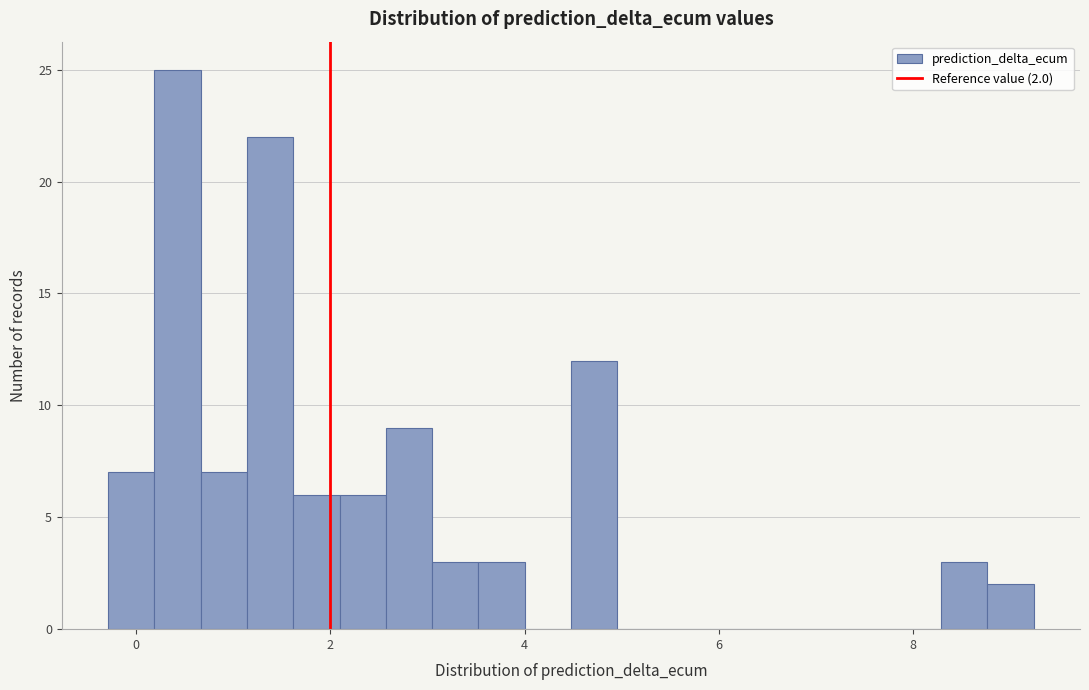

Read against the x-axis, roughly where is the centre of the tallest bar?

0.4